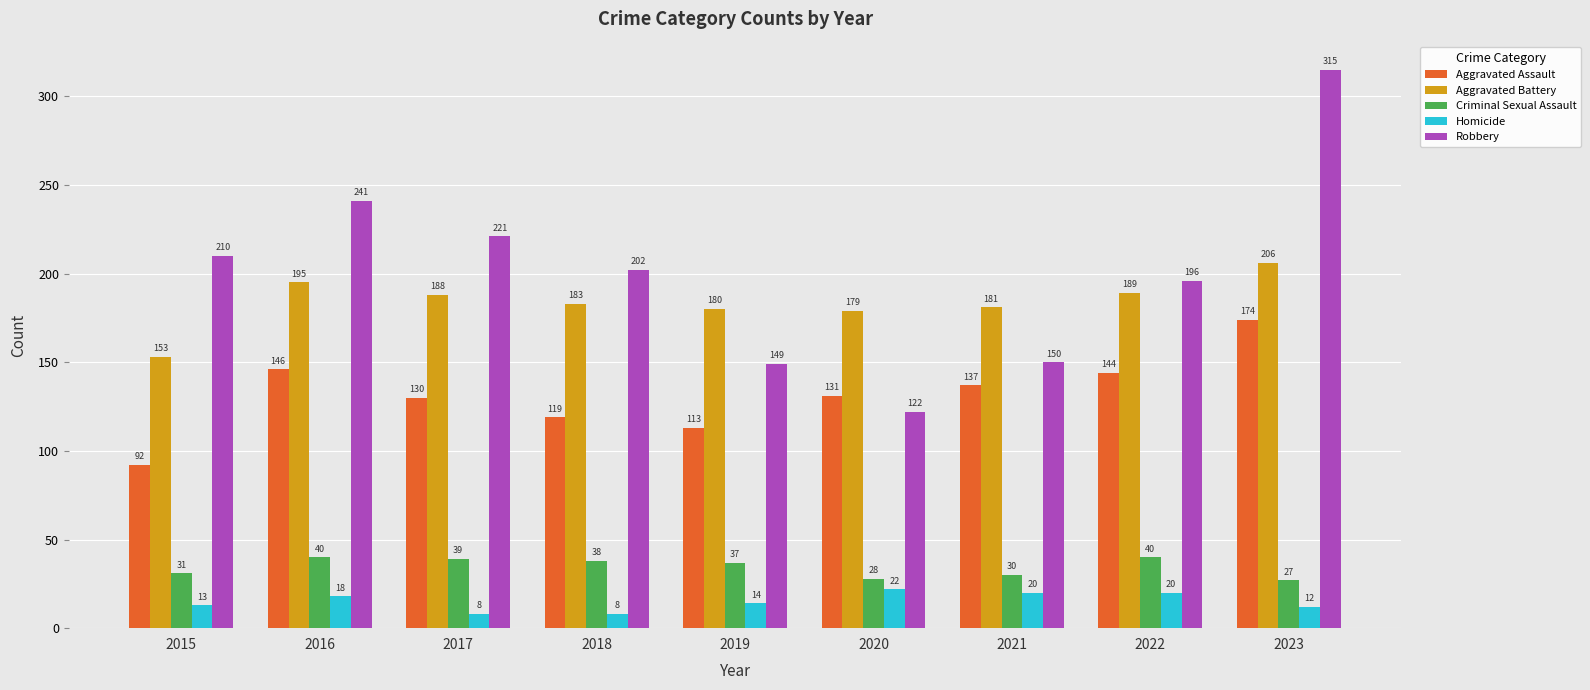

Reading left to right, what are all the values shown in this chart?

Aggravated Assault: 92	146	130	119	113	131	137	144	174
Aggravated Battery: 153	195	188	183	180	179	181	189	206
Criminal Sexual Assault: 31	40	39	38	37	28	30	40	27
Homicide: 13	18	8	8	14	22	20	20	12
Robbery: 210	241	221	202	149	122	150	196	315